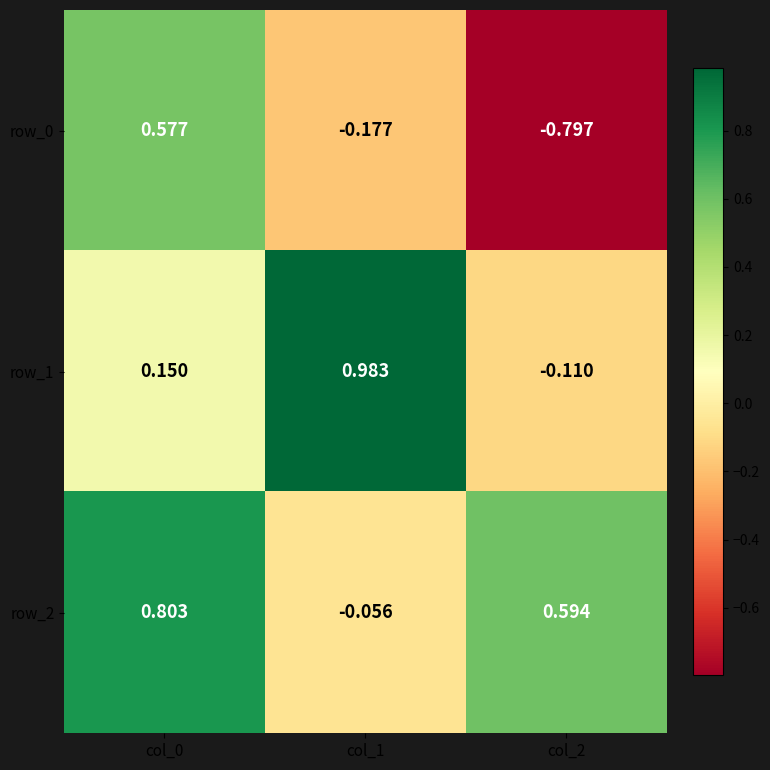

List the series in order of their peak value, lowest first.

row_0, row_2, row_1